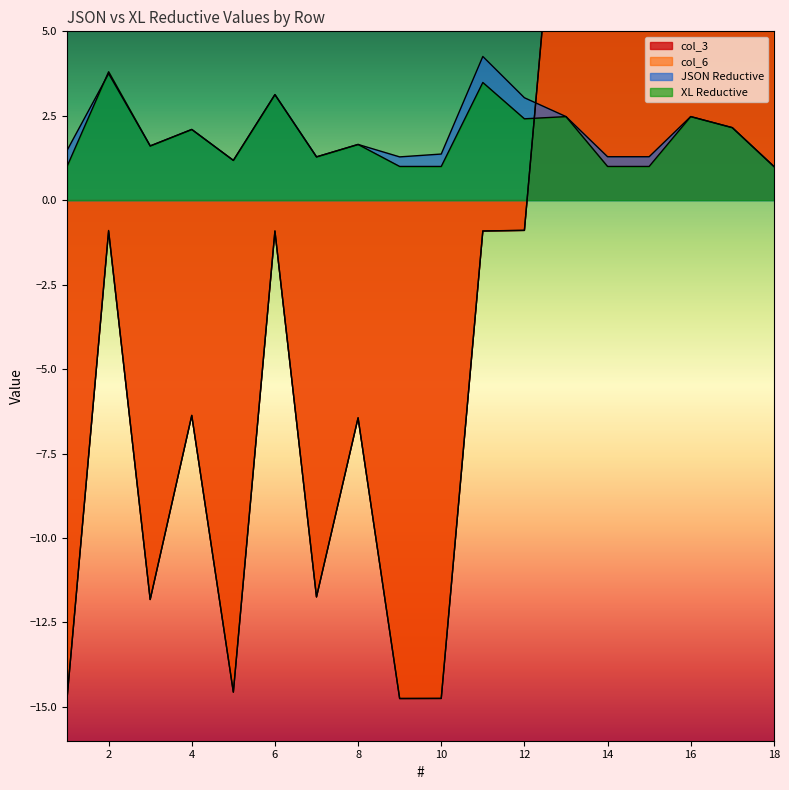

What is the highest value of the XL Reductive series?

3.8